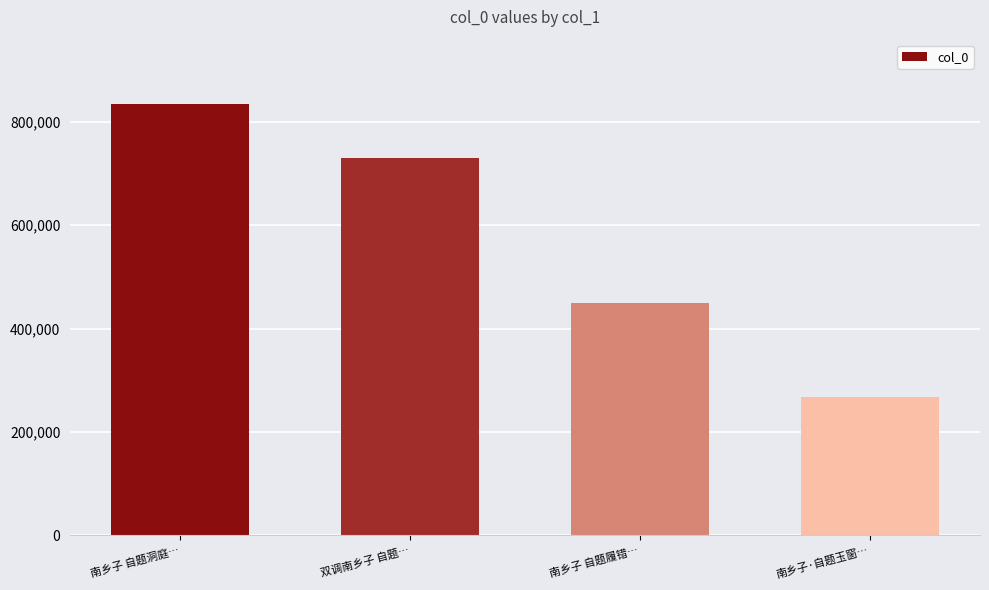

What position from the left is 南乡子 自题履错…?

3